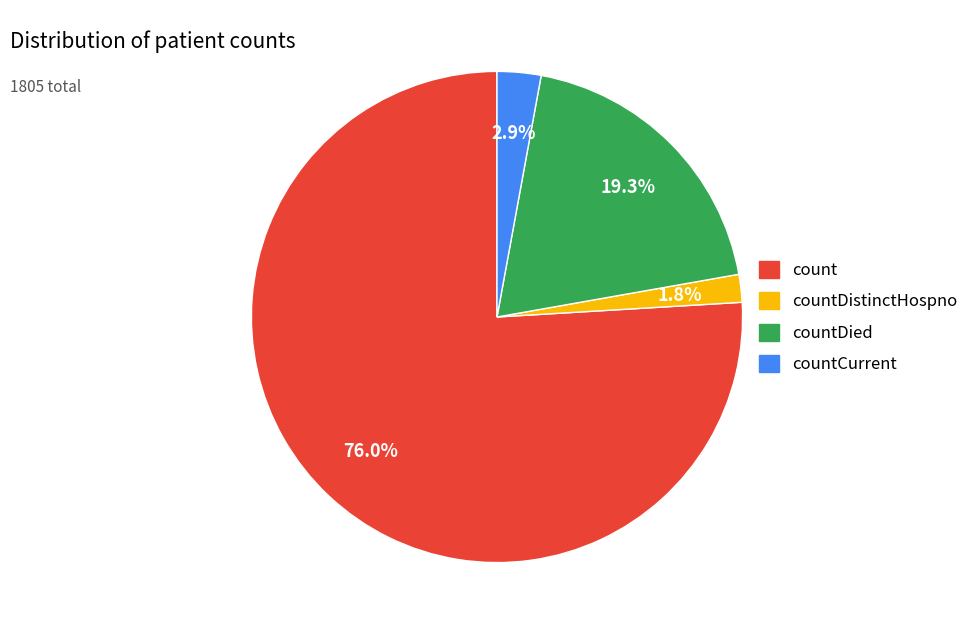

Is there any slice that represents more than half of the pie?

Yes